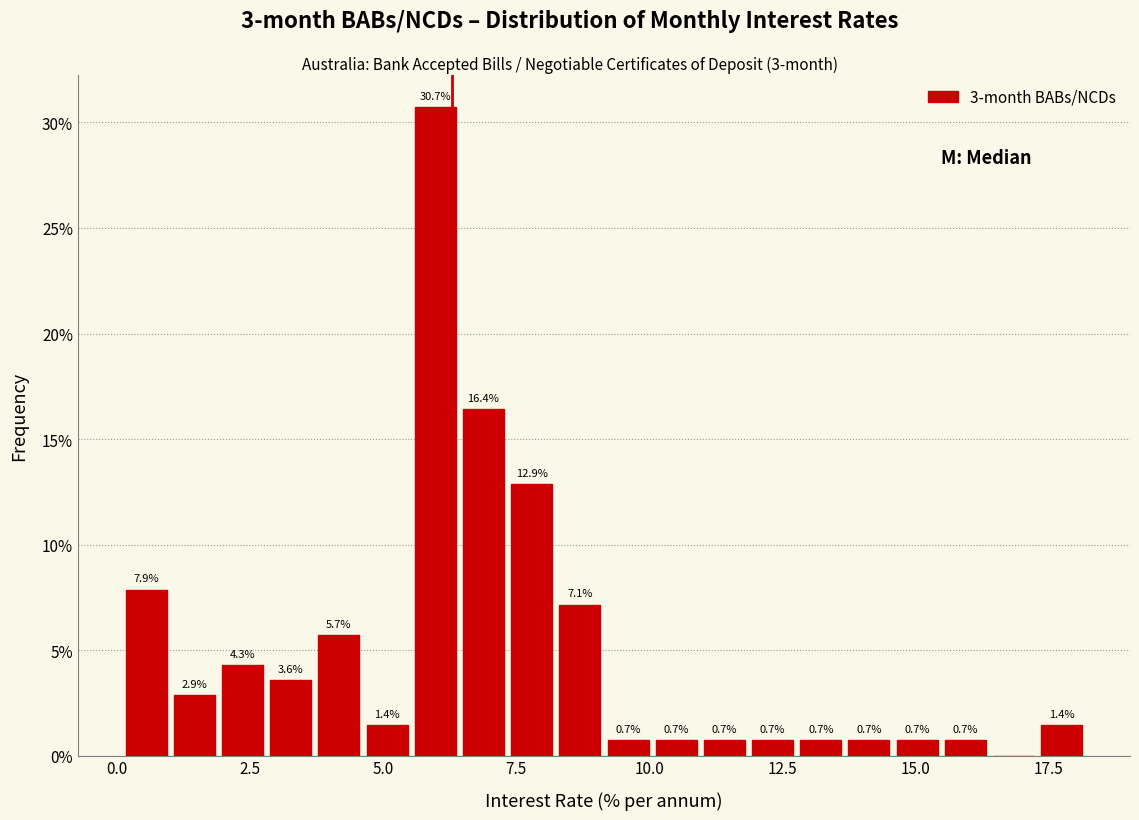

Read against the x-axis, roughly where is the centre of the tallest bar?

6.0